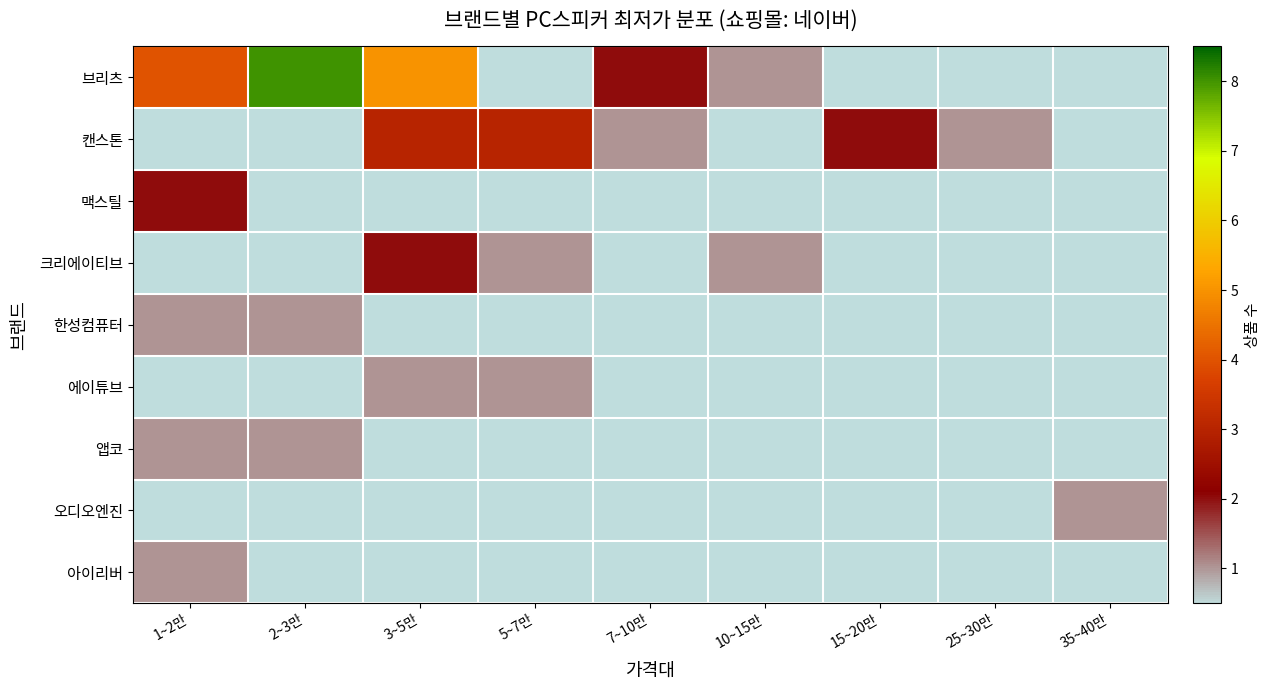

What is the lowest value of the 캔스톤 series?

1.0